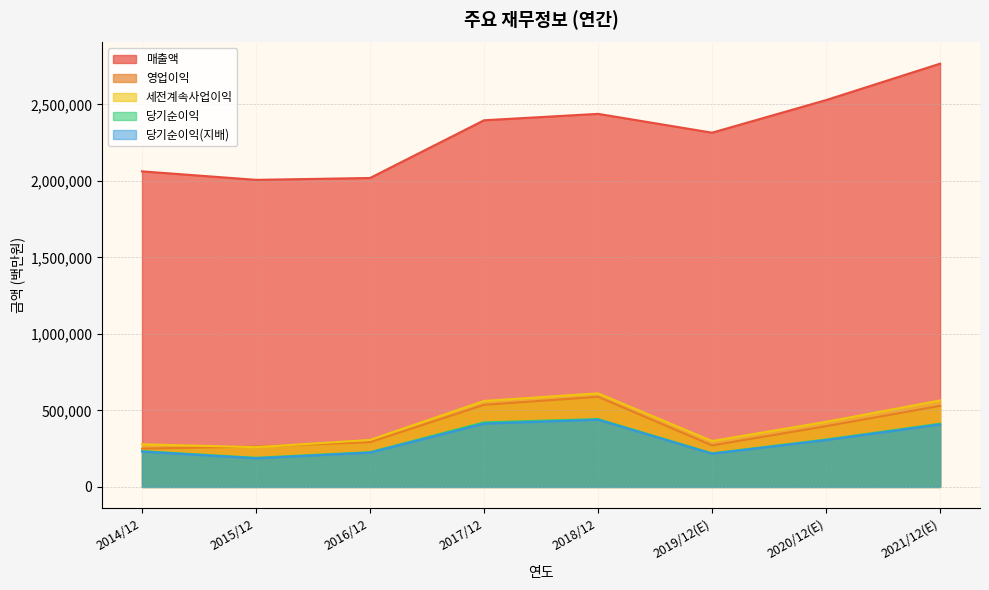

What are all the series names shown in the legend?

매출액, 영업이익, 세전계속사업이익, 당기순이익, 당기순이익(지배)